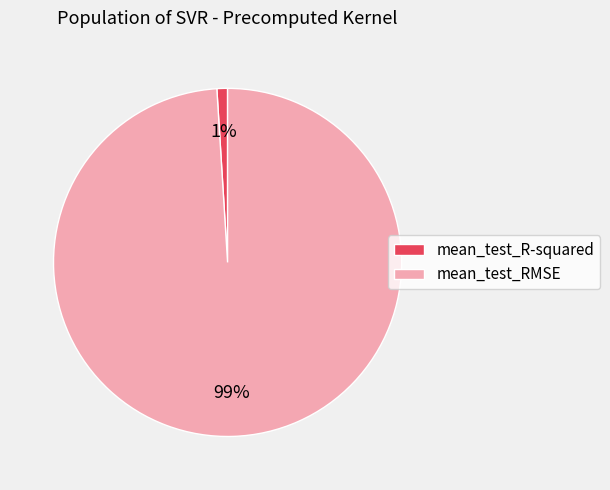

Which has a higher value, mean_test_R-squared or mean_test_RMSE?

mean_test_RMSE